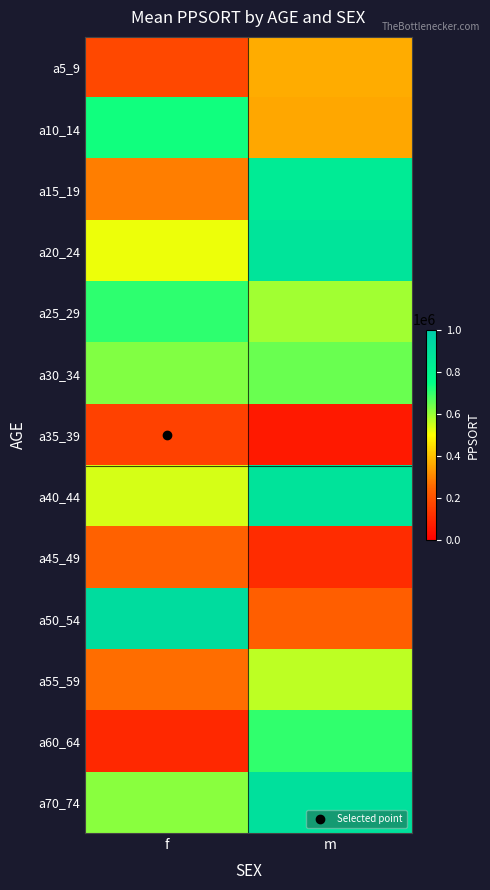

Between f and m, which series saw the biggest shift?

a50_54